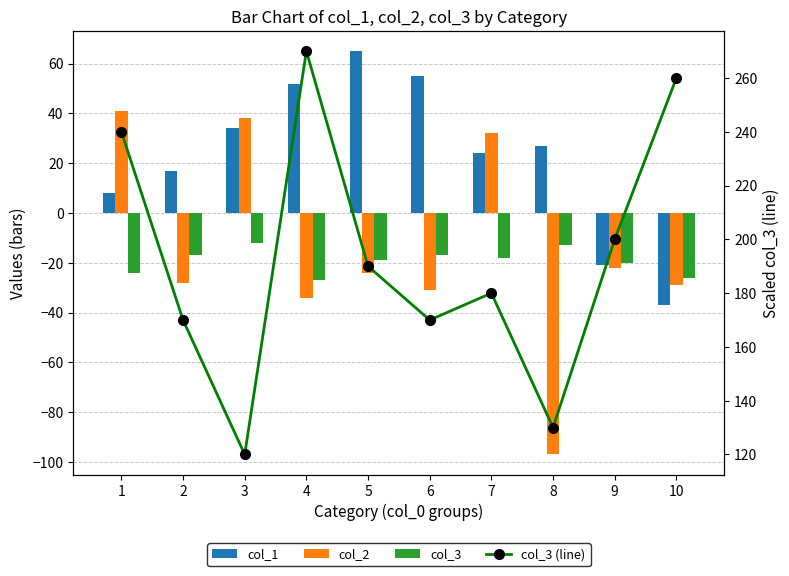

At how many categories does at least one series exceed -15?

10